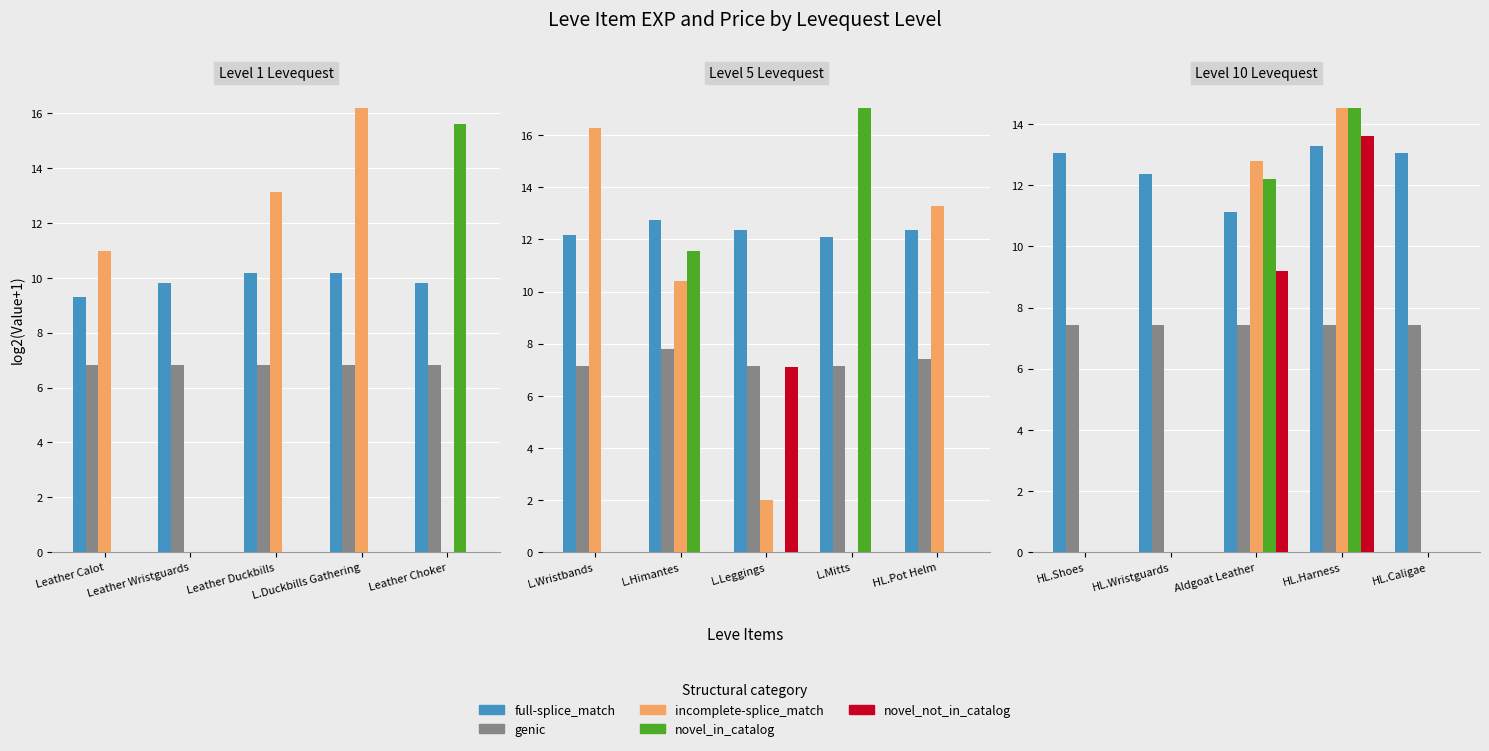

At which label does genic reach its minimum?

HL.Wristguards